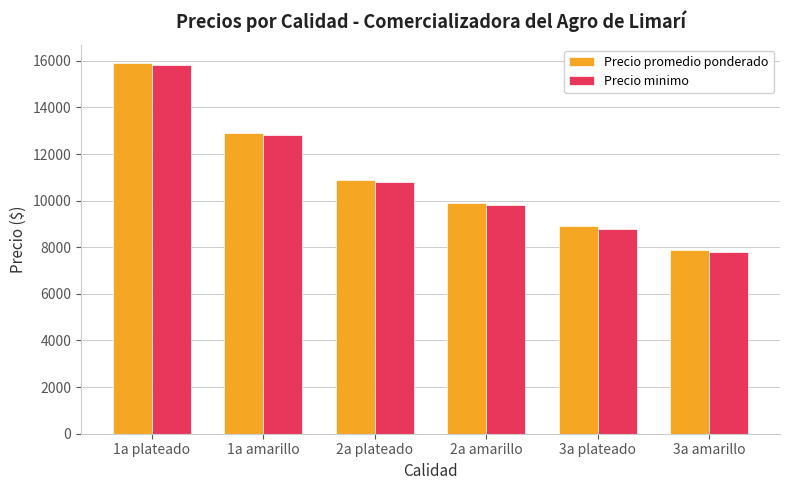

At which label does Precio minimo first exceed 10800?

1a plateado